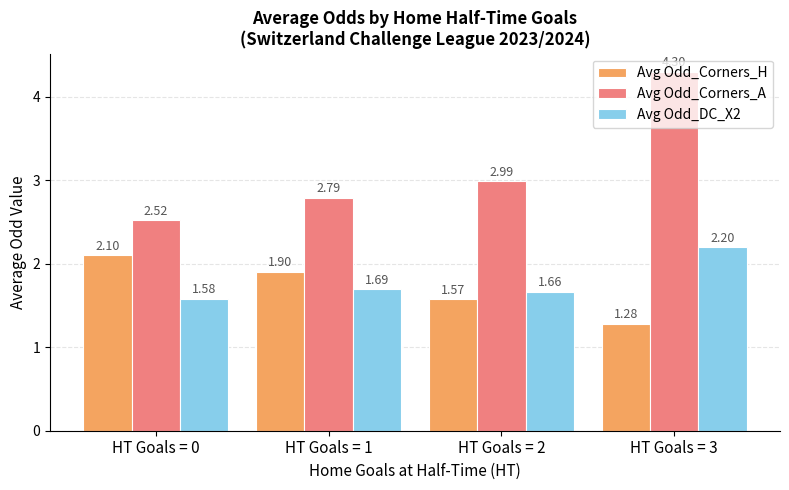

Which series has the largest total across all categories?

Avg Odd_Corners_A